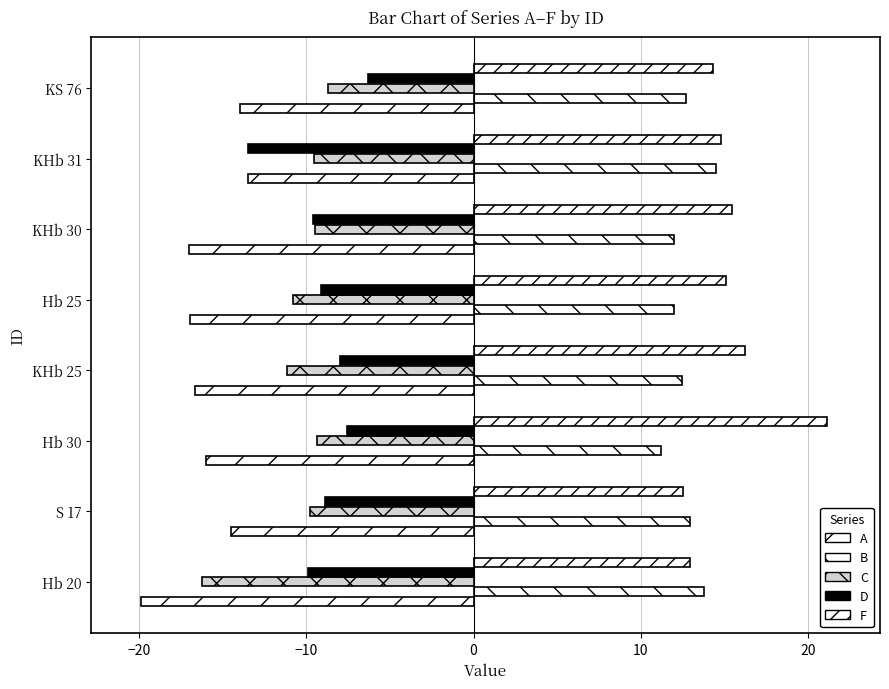

Reading right to left, what are all the values shown in this chart?

A: -14.0	-13.5	-17.0	-17.0	-16.7	-16.0	-14.5	-19.9
B: 12.7	14.5	12.0	12.0	12.5	11.2	12.9	13.8
C: -8.7	-9.6	-9.5	-10.8	-11.1	-9.3	-9.8	-16.3
D: -6.3	-13.5	-9.6	-9.1	-8.0	-7.5	-8.9	-9.9
F: 14.4	14.8	15.5	15.1	16.2	21.1	12.6	12.9